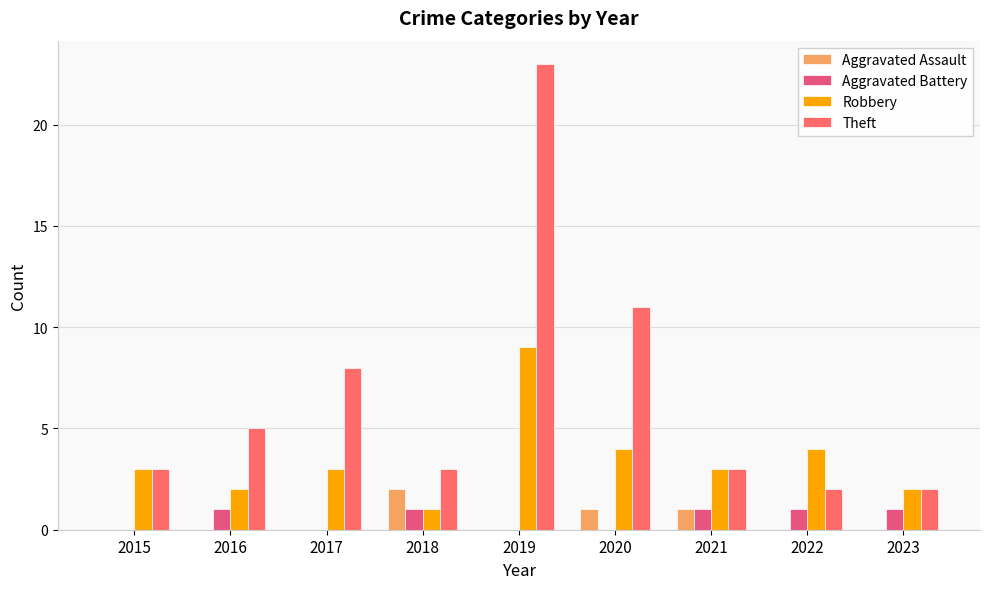

Reading left to right, list all the values displayed in this chart.

Aggravated Assault: 2015=0	2016=0	2017=0	2018=2	2019=0	2020=1	2021=1	2022=0	2023=0
Aggravated Battery: 2015=0	2016=1	2017=0	2018=1	2019=0	2020=0	2021=1	2022=1	2023=1
Robbery: 2015=3	2016=2	2017=3	2018=1	2019=9	2020=4	2021=3	2022=4	2023=2
Theft: 2015=3	2016=5	2017=8	2018=3	2019=23	2020=11	2021=3	2022=2	2023=2